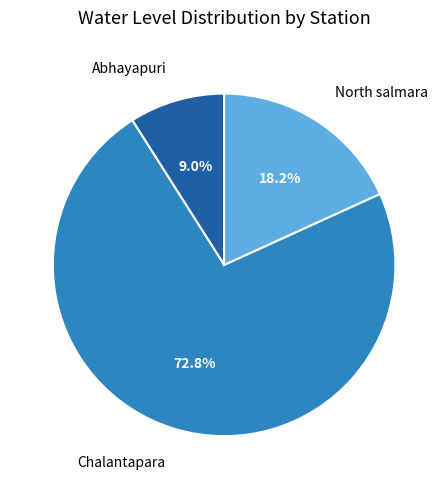

How many segments does this pie chart have?

3